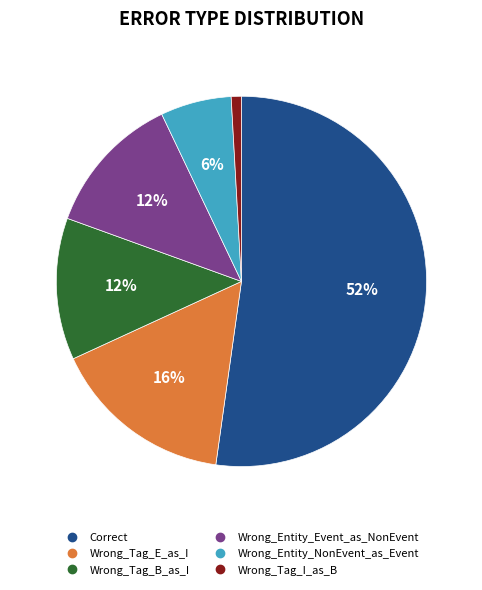

Between Wrong_Tag_I_as_B and Wrong_Tag_B_as_I, which is larger?

Wrong_Tag_B_as_I